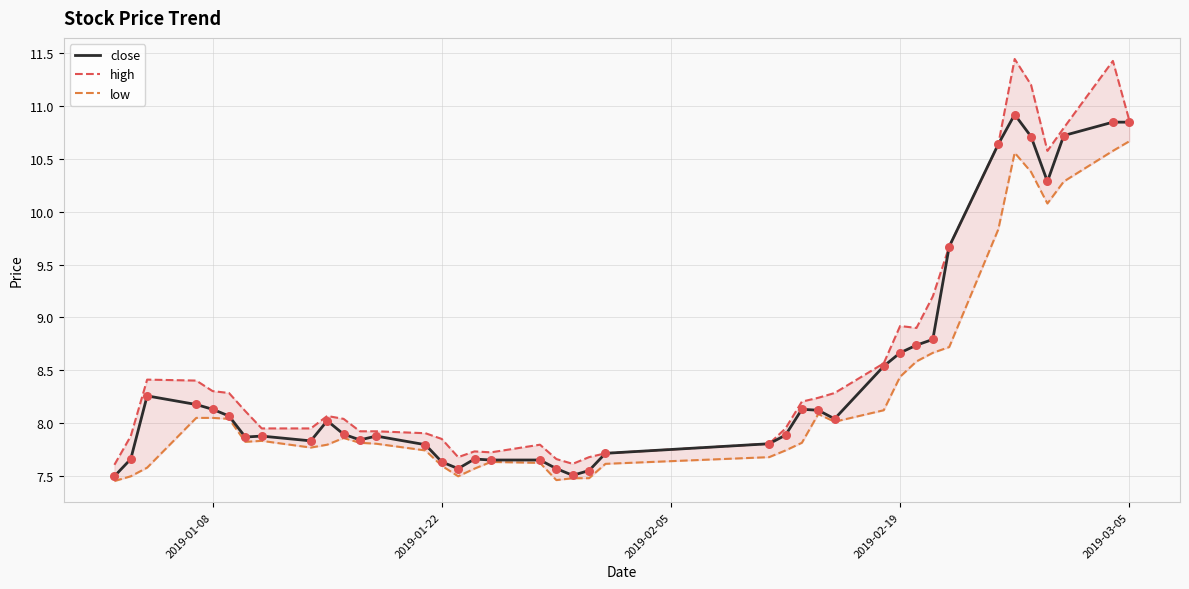

Which series has the largest total across all categories?

high